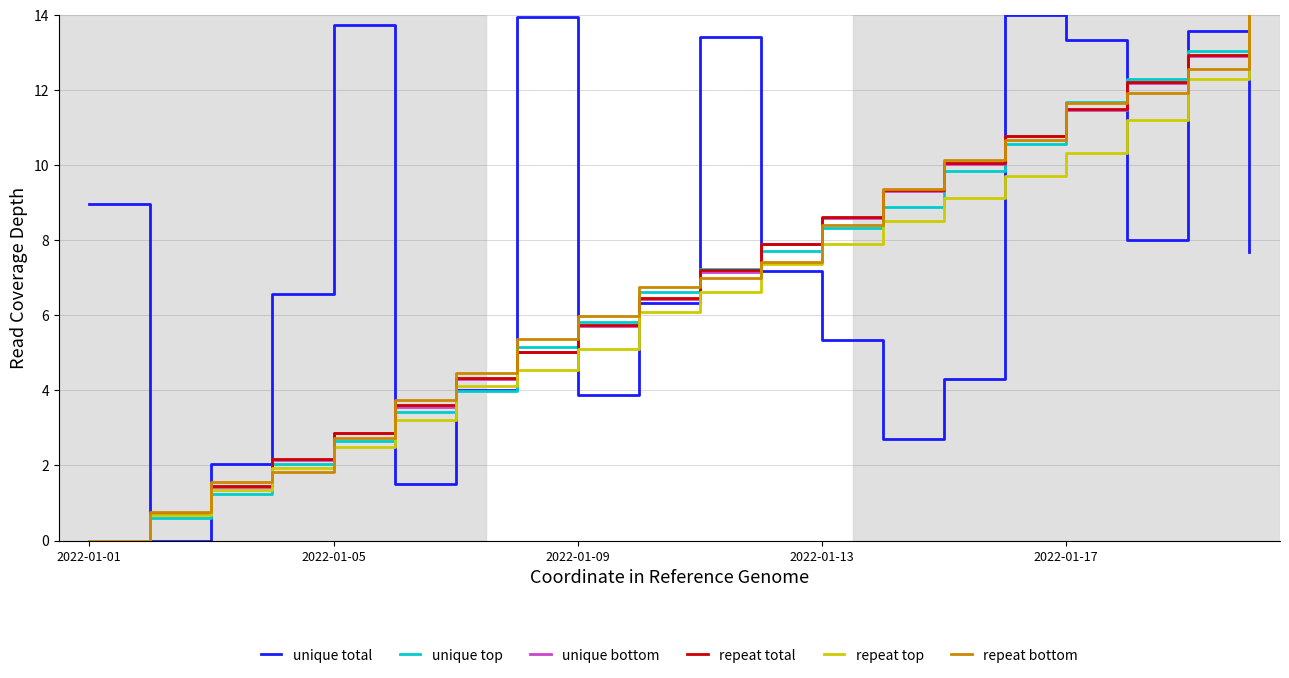

What is the maximum value shown in the chart?

14.0